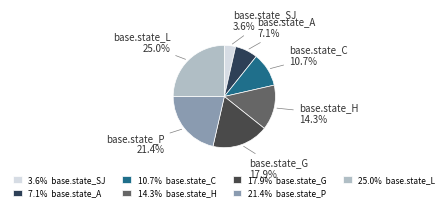

Is it true that base.state_G is 18% of the pie?

True